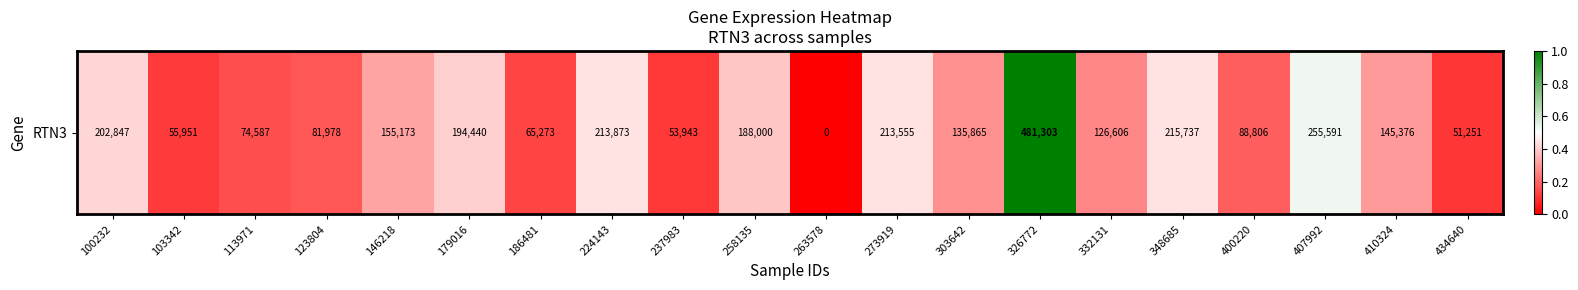

Which category has the lowest value across all series?

263578